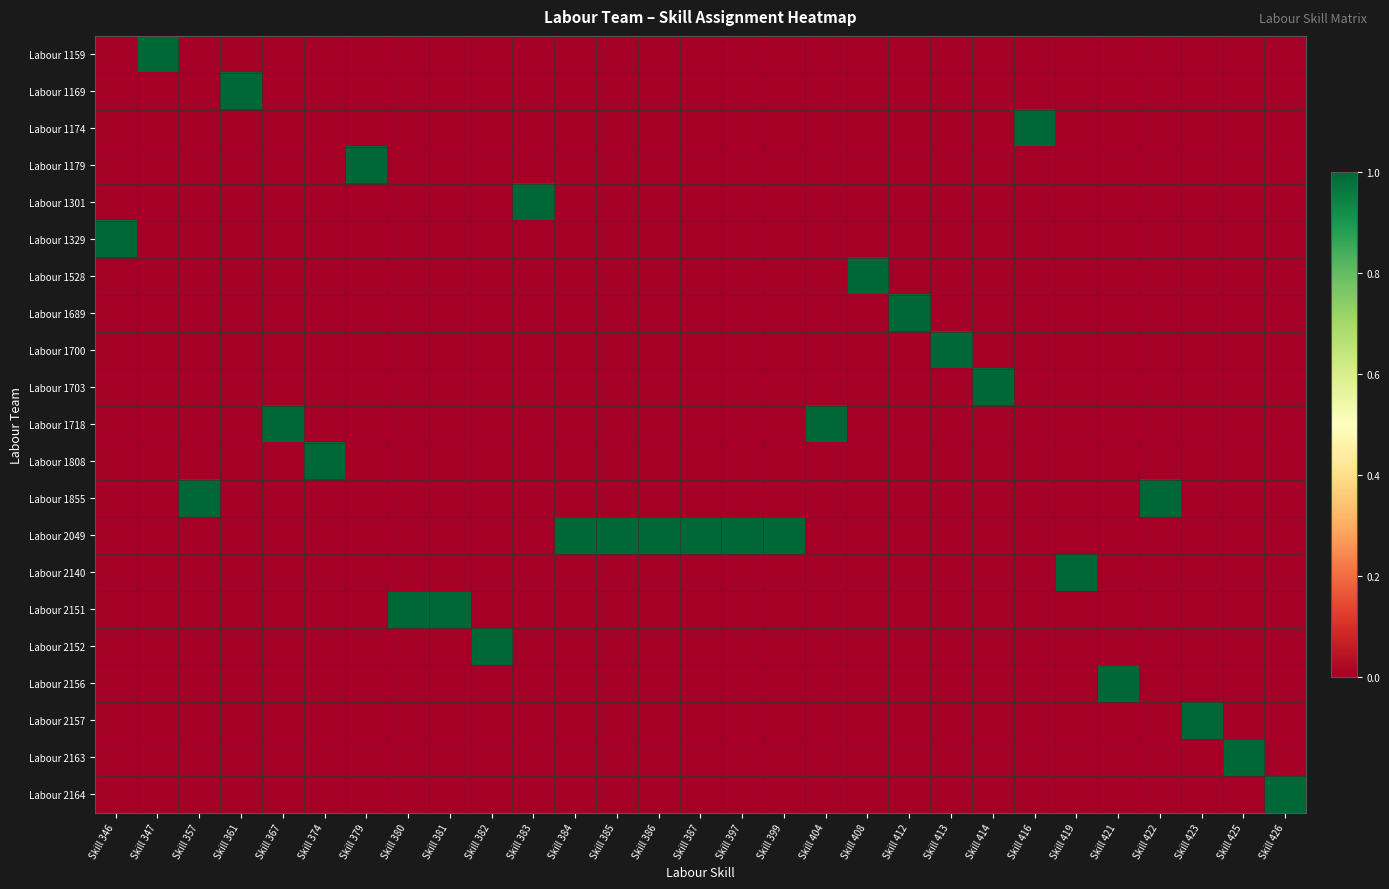

At how many categories does at least one series exceed 0?

29